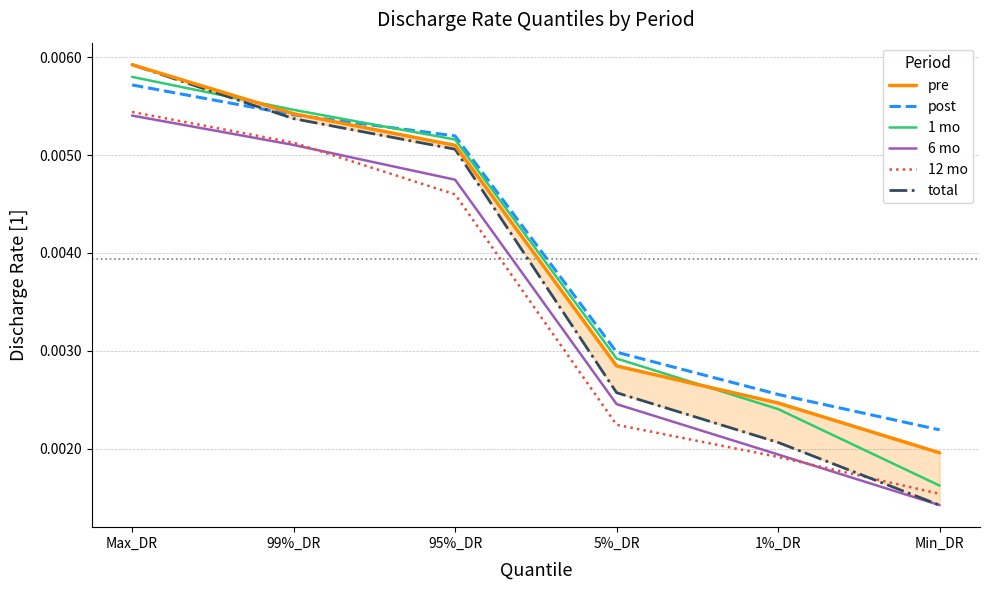

Which category has the lowest value in the pre series?

Min_DR